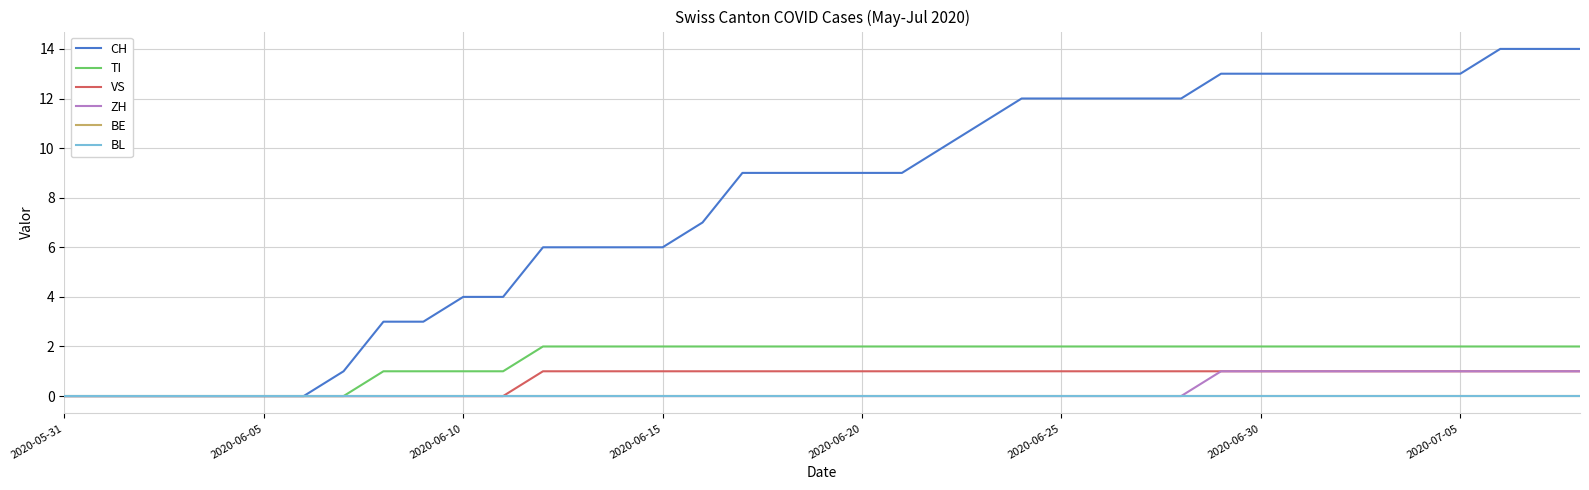

Is this an area chart (filled region under the line)?

No